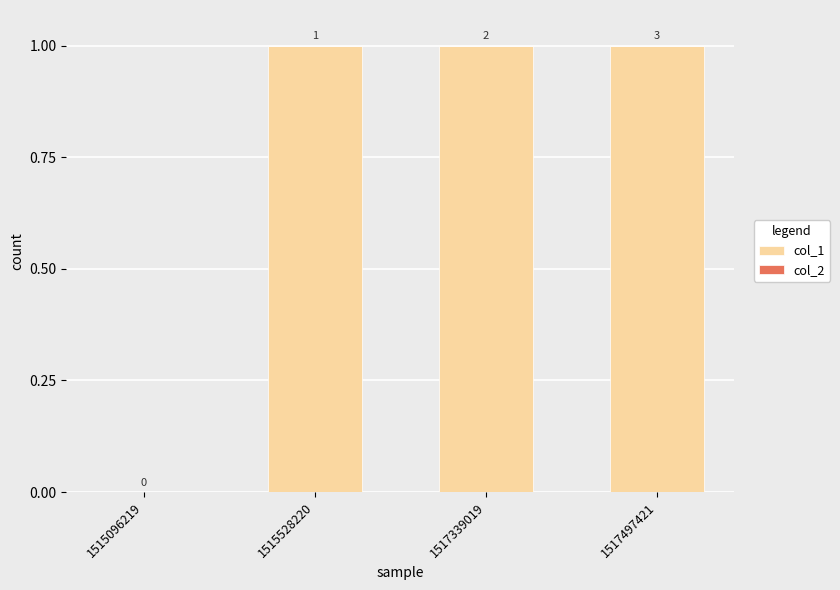

What is the change in value from 1515096219 to 1515528220?

+1